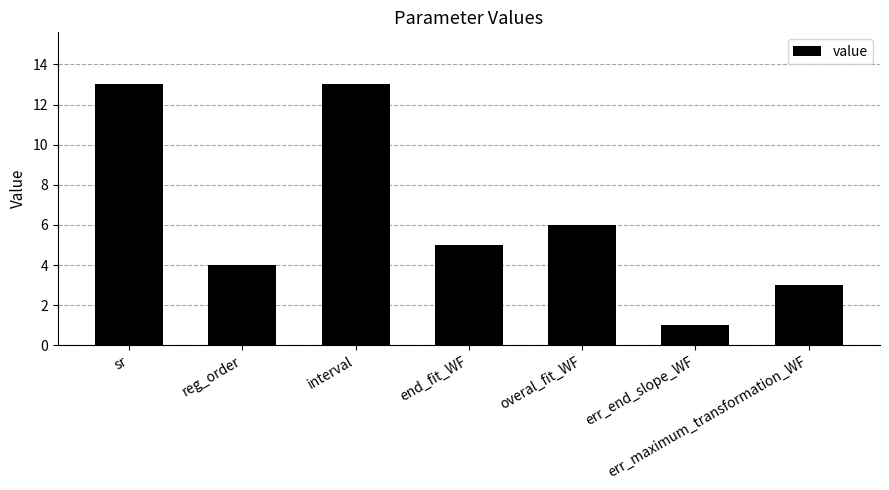

How many distinct data groups are displayed?

1